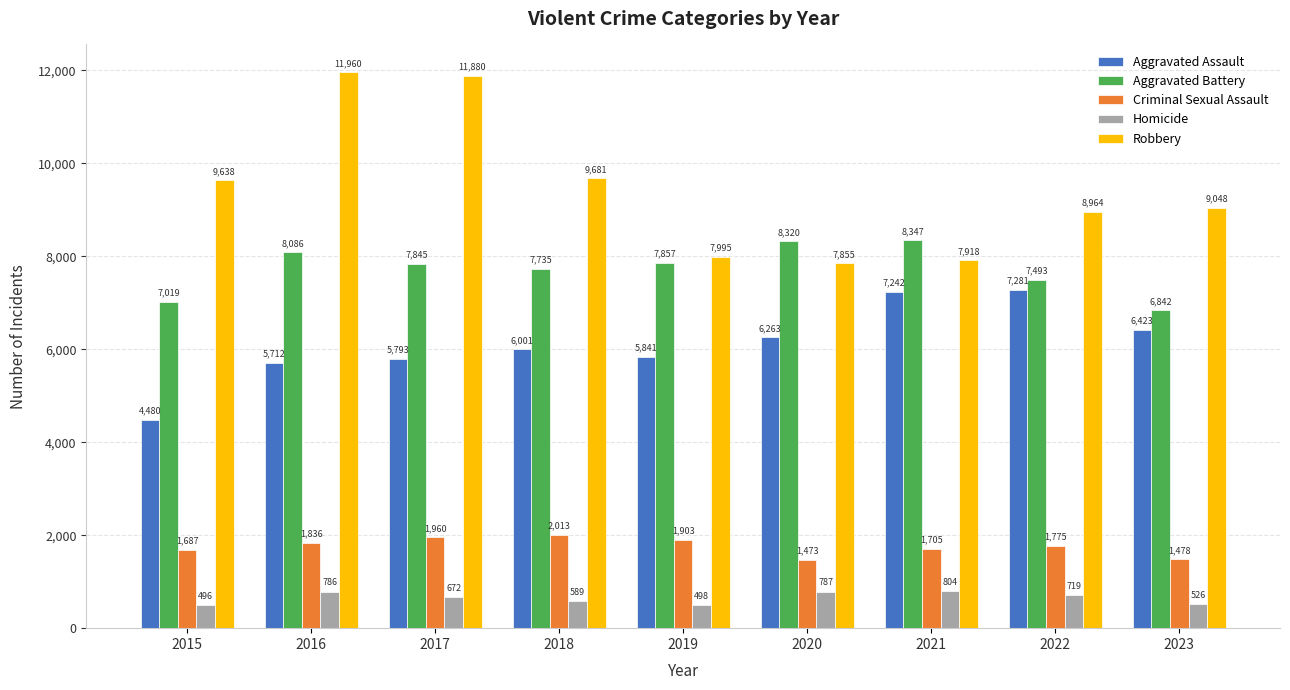

Does the chart contain stacked bars?

No